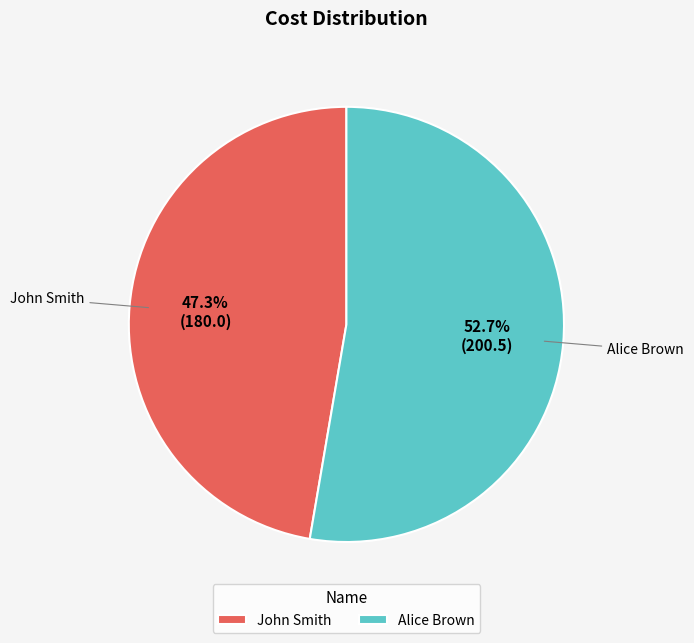

Between John Smith and Alice Brown, which is larger?

Alice Brown